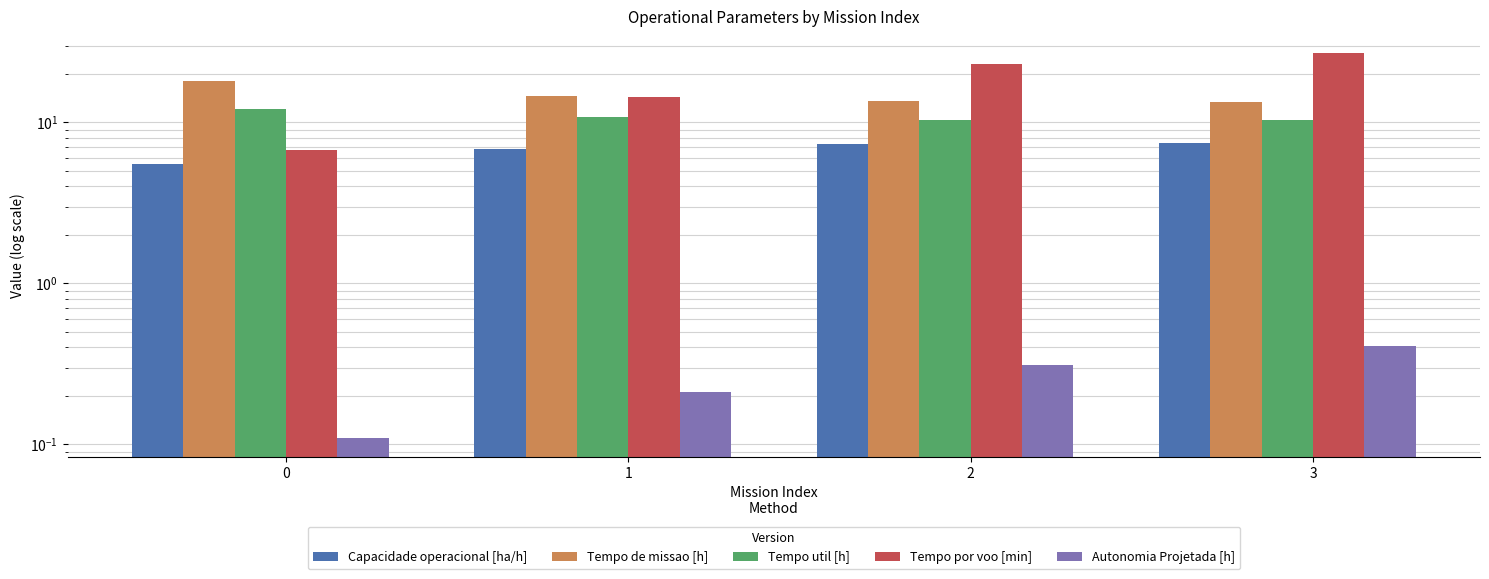

What is the difference between the Tempo util [h] values at 3 and 2?

0.1